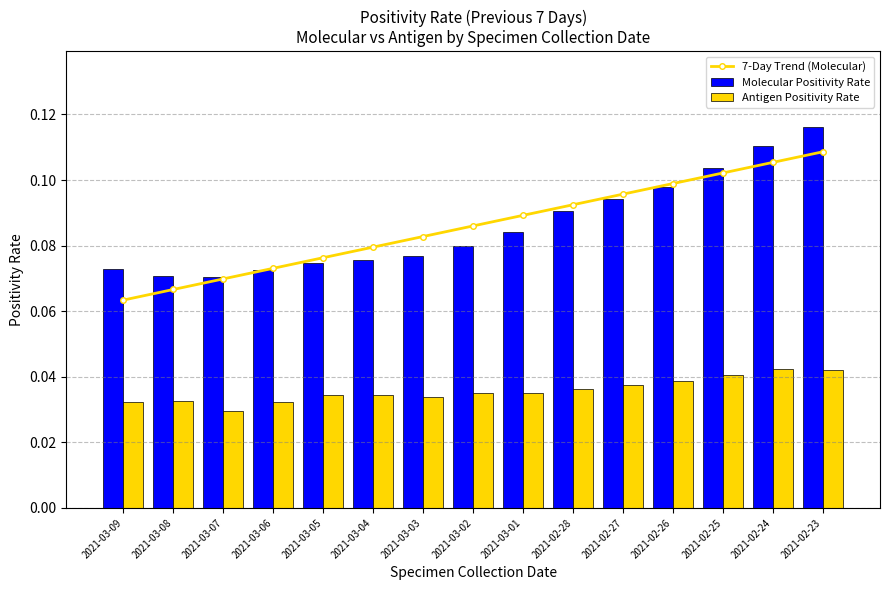

How many groups of bars are there?

15